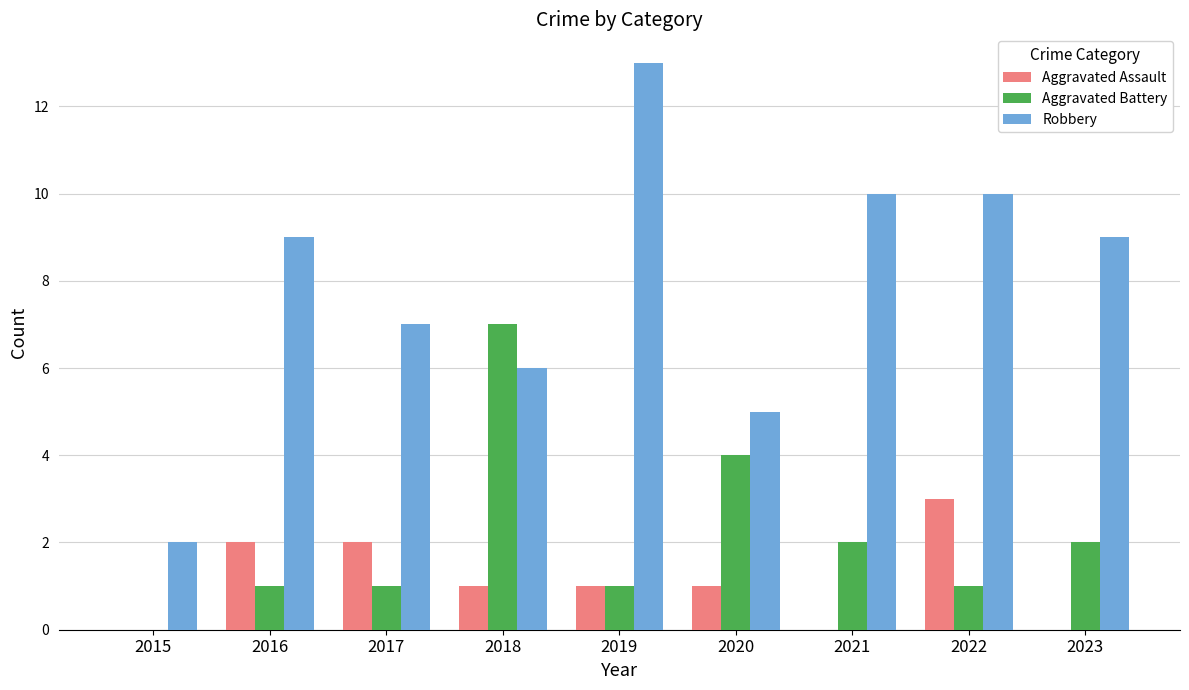

Between 2019 and 2023, which series saw the biggest shift?

Robbery